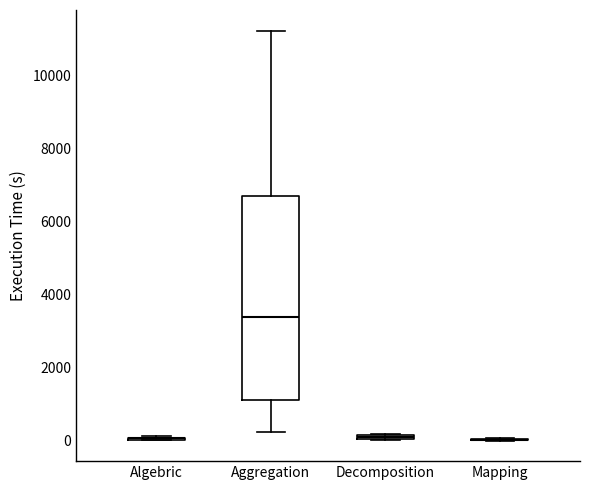

Where does the median line of the box for Aggregation sit on the y-axis? The values are not printed on the chart, so give them approximately, as read against the axis.

3400